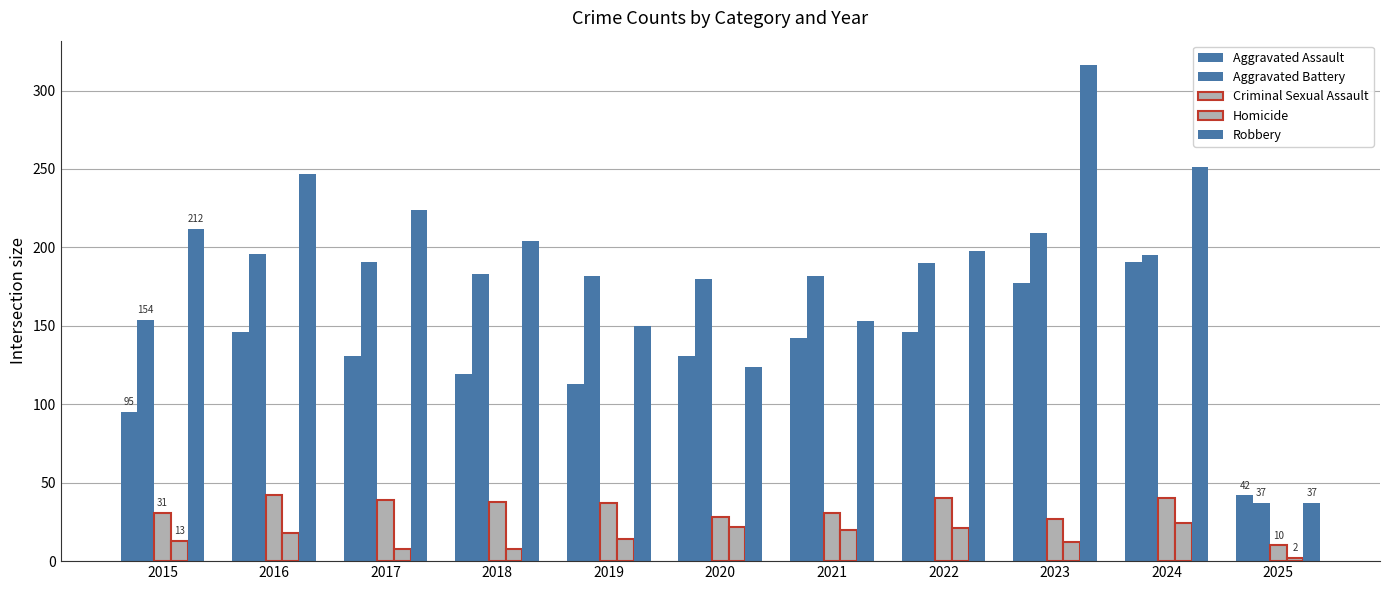

How many series are shown in this chart?

5